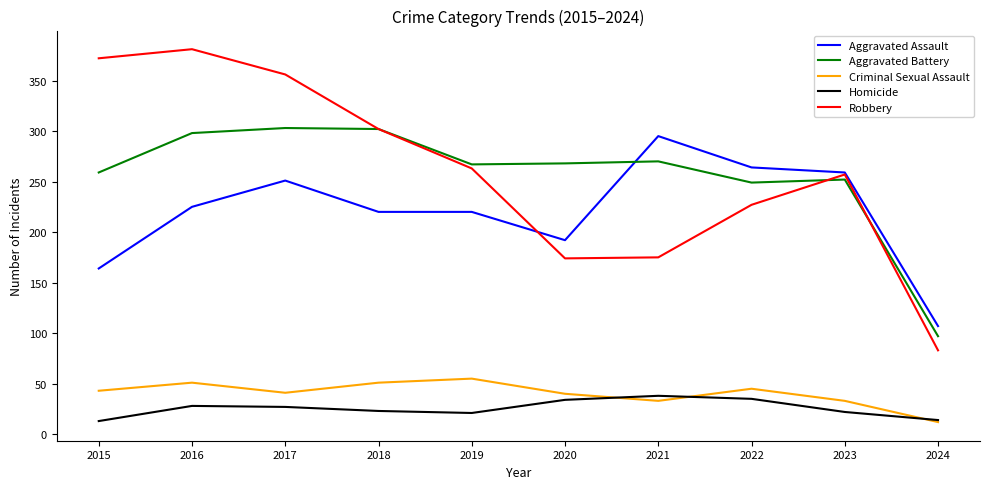

What is the sum of the Robbery values at 2015 and 2024?

455